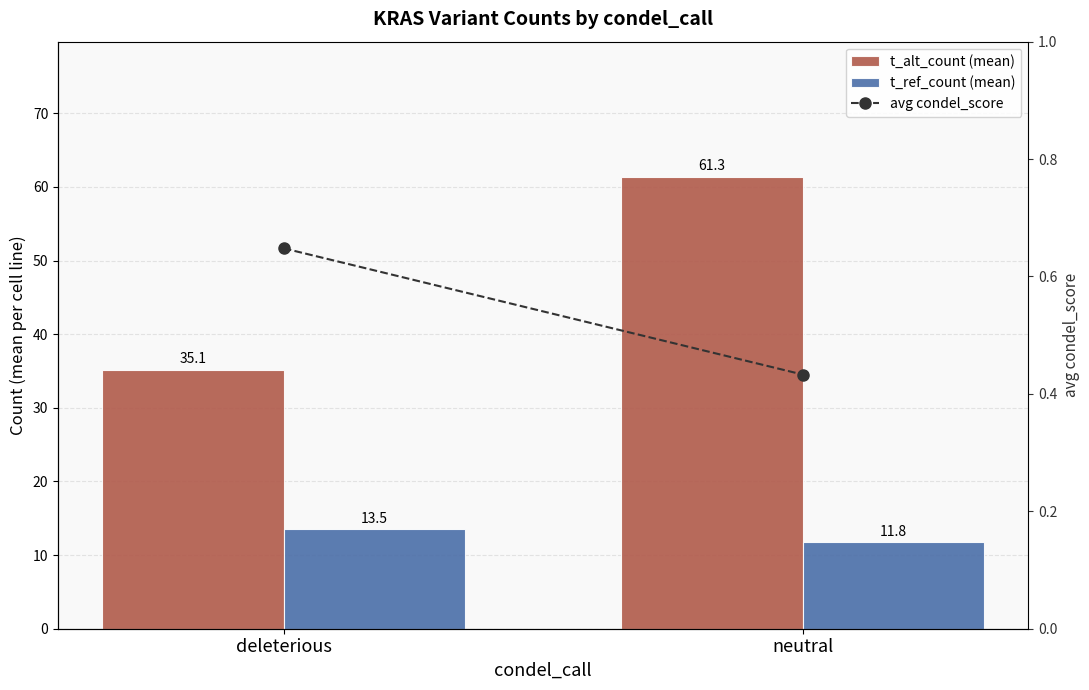

Count the number of categories in the chart.

2